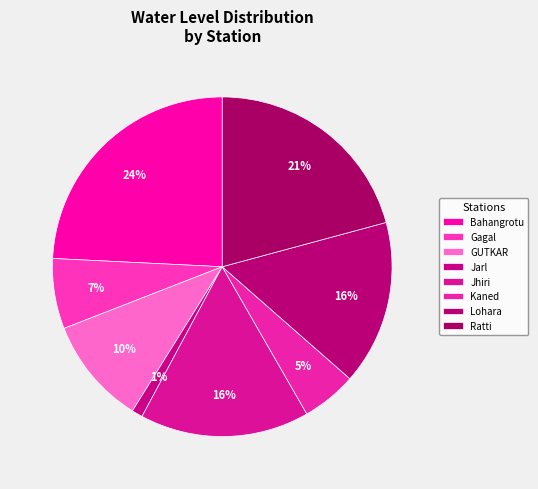

What percentage is the Jhiri slice, to the nearest percent?

16%